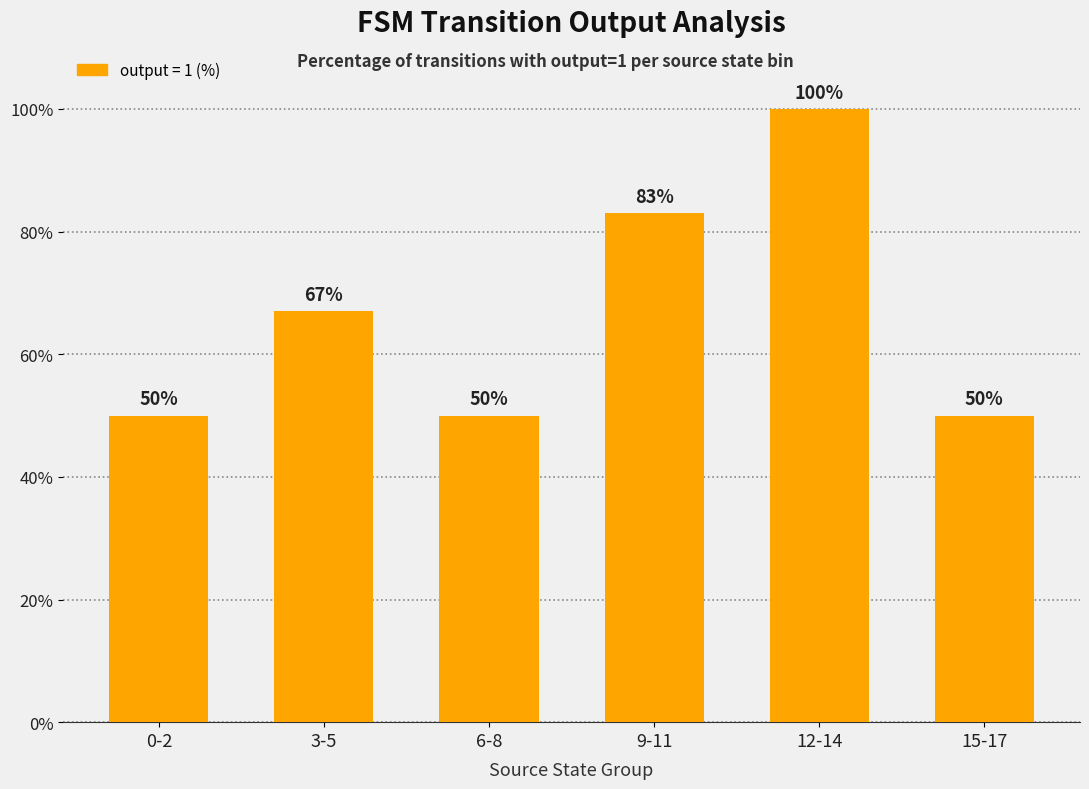

What is the value of the 1st bar from the left?

50